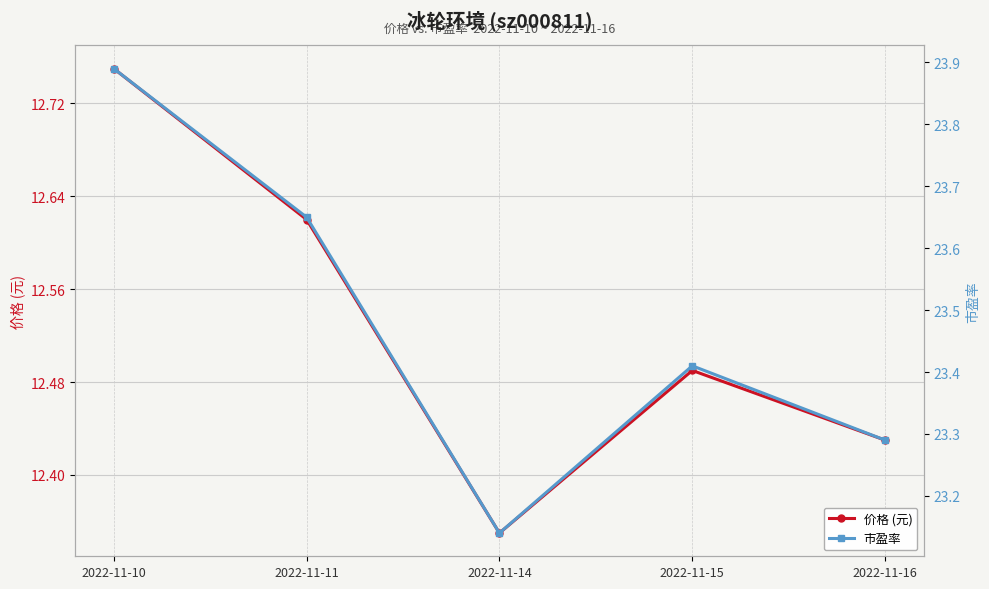

Does the chart display data point markers on the line(s)?

Yes